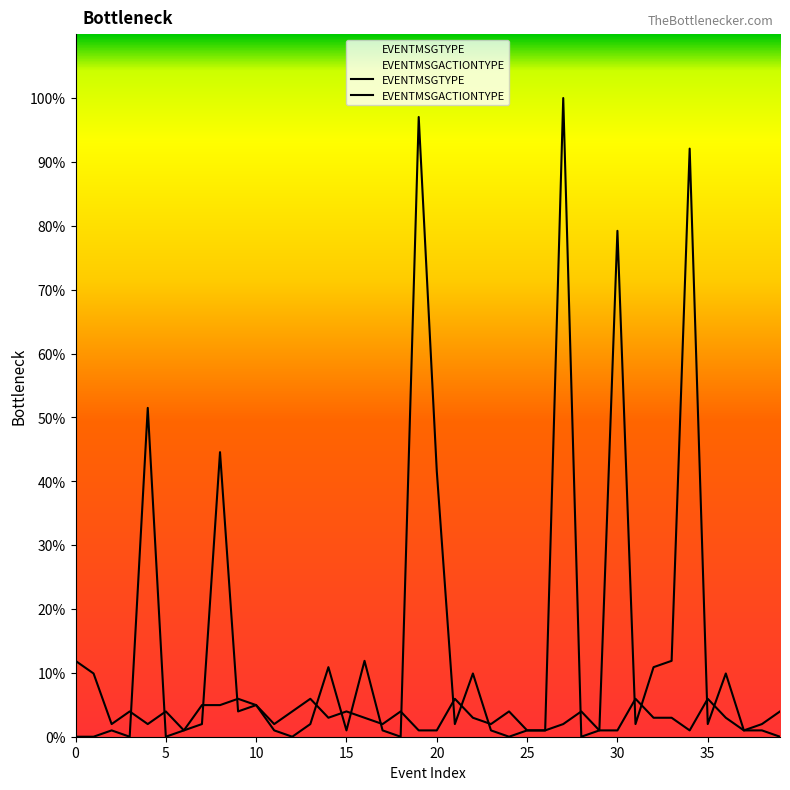

Which has a higher value, 30 or 23?

23